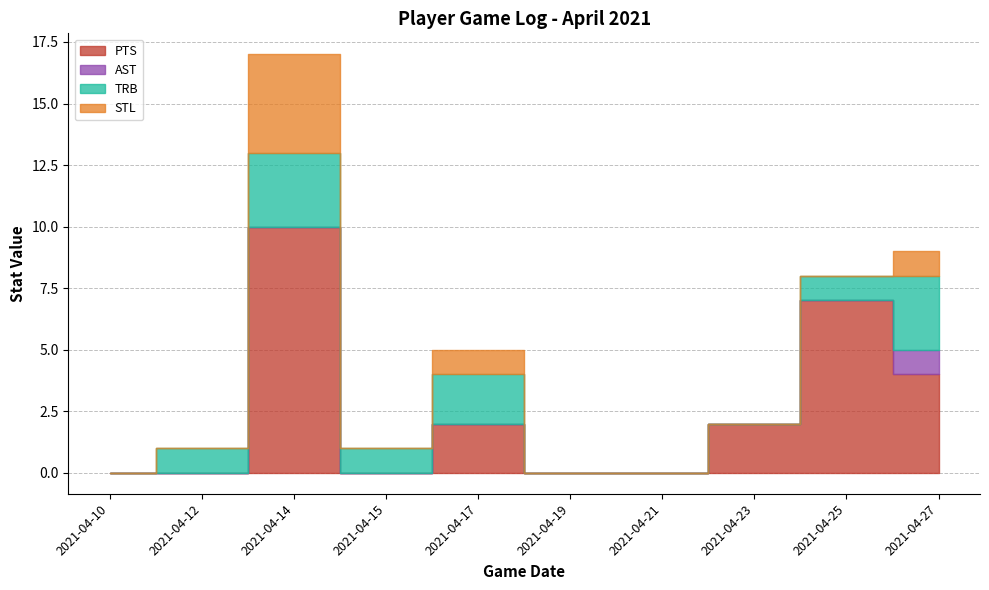

Rank the series by their maximum value, from lowest to highest.

AST, TRB, STL, PTS